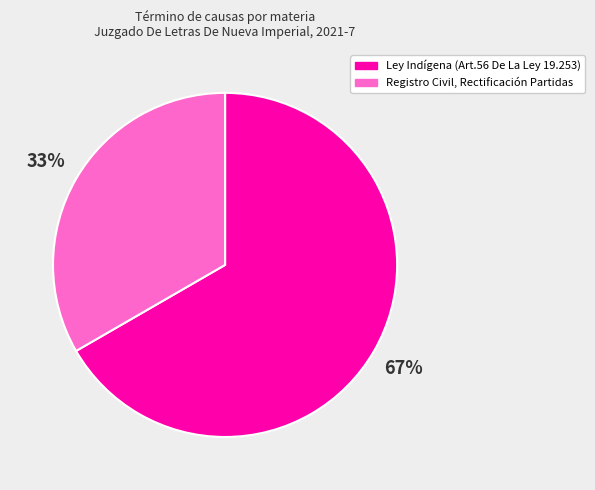

Which category has the smallest portion of the pie?

Registro Civil, Rectificación Partidas